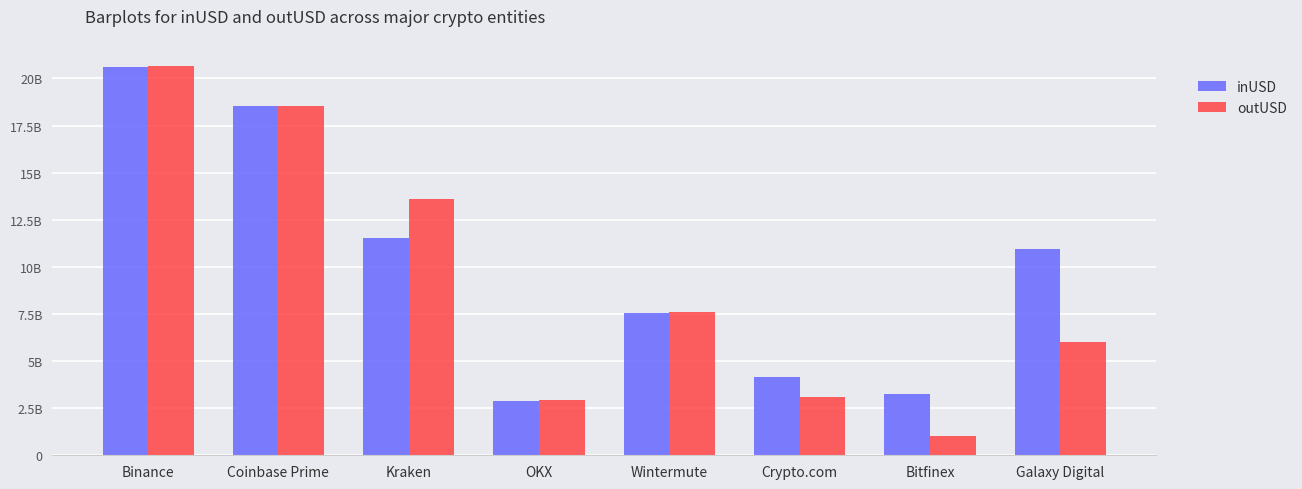

Does the chart contain stacked bars?

No